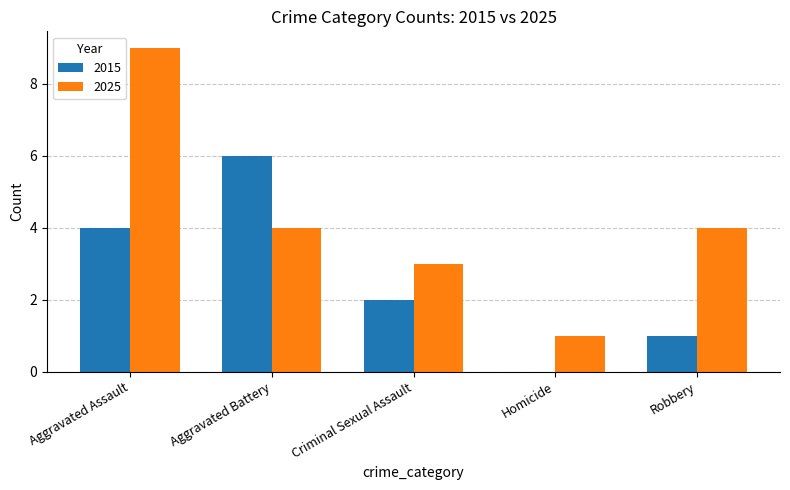

True or false: 2025 has a value of 4 at Robbery.

True